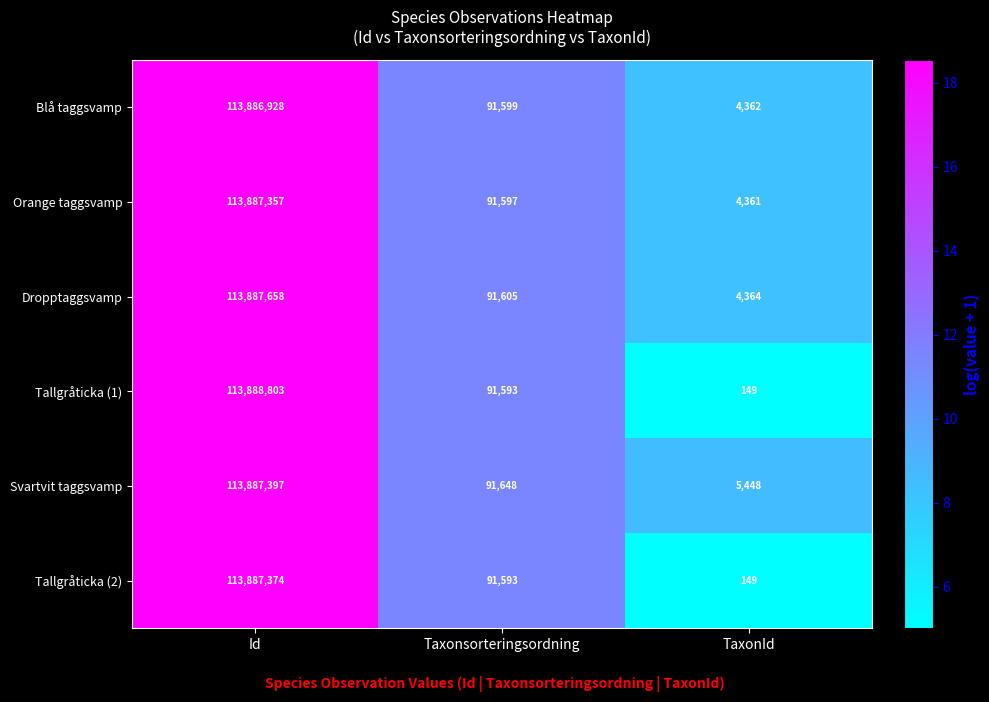

Which series has the largest total across all categories?

Svartvit taggsvamp